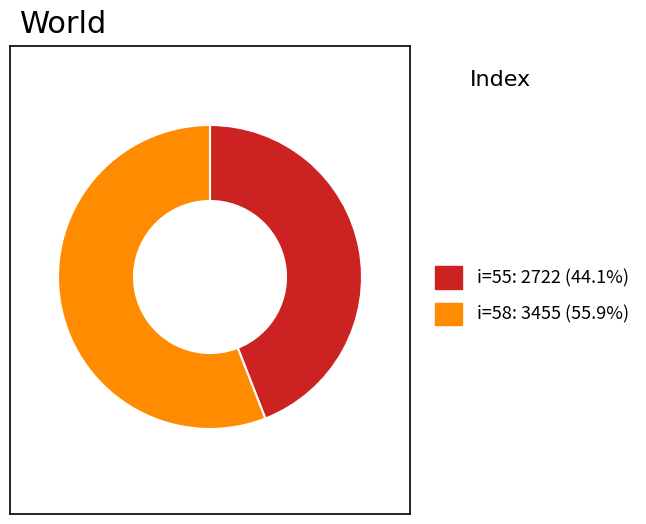

Does any single category account for the majority?

Yes